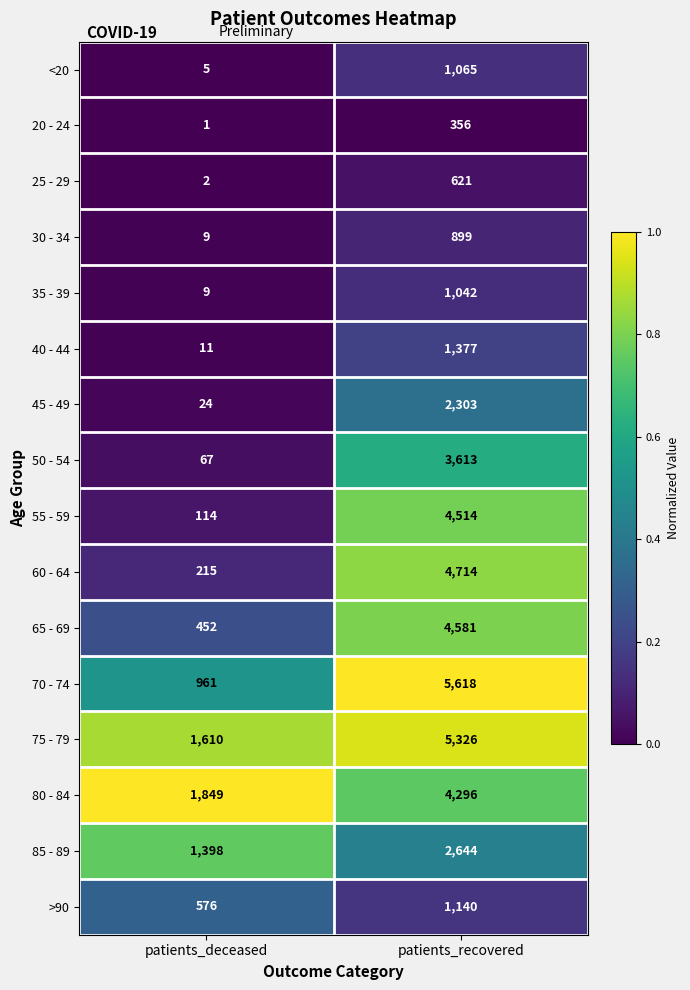

List the series in order of their peak value, highest first.

70 - 74, 75 - 79, 60 - 64, 65 - 69, 55 - 59, 80 - 84, 50 - 54, 85 - 89, 45 - 49, 40 - 44, >90, <20, 35 - 39, 30 - 34, 25 - 29, 20 - 24